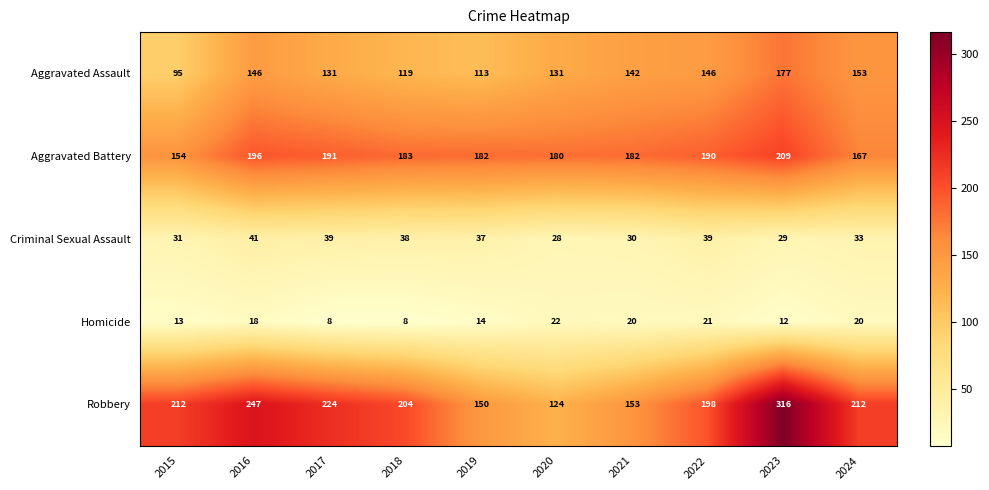

Read the Aggravated Assault value at 2016, to the nearest 5.

145